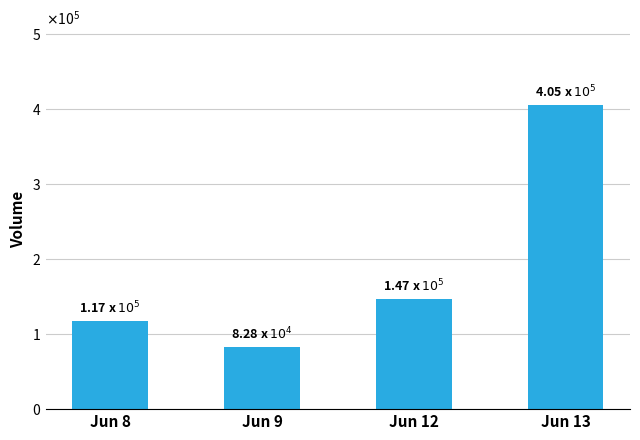

Reading right to left, transcribe all the data shown in this chart.

Jun 13=404809	Jun 12=146812	Jun 9=82820	Jun 8=117361